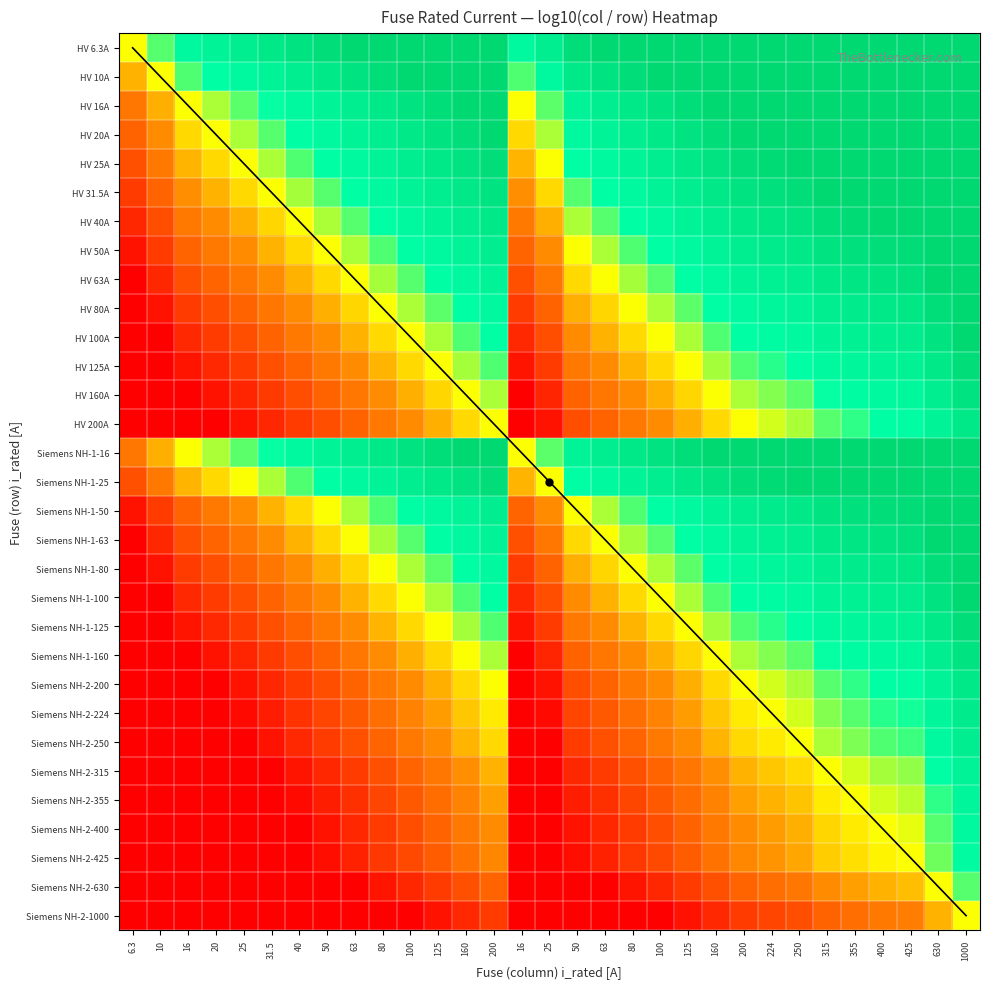

What is the greatest value displayed?

1.0